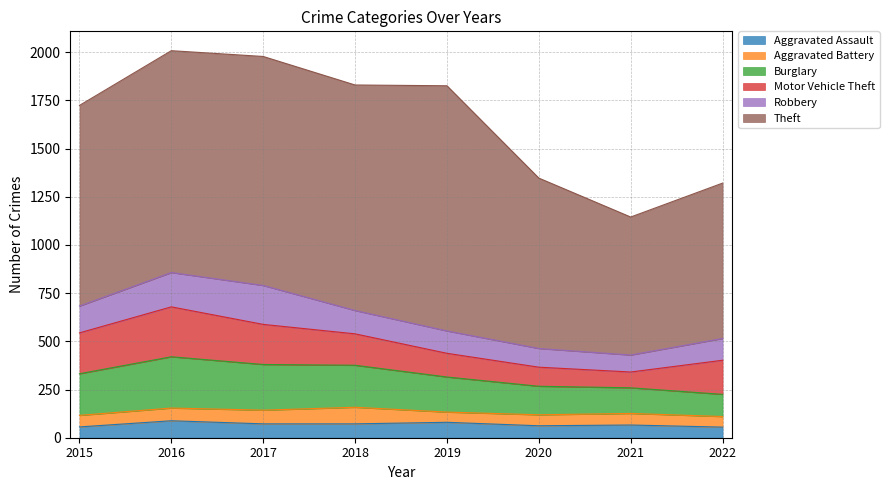

At which category is the sum across all series the highest?

2016